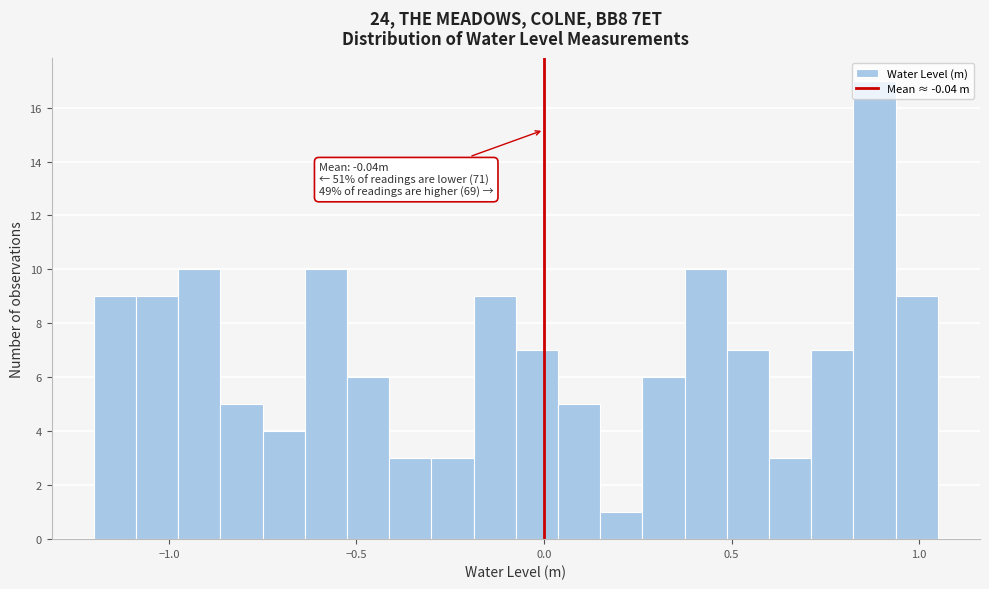

Read against the x-axis, roughly where is the centre of the tallest bar?

0.90